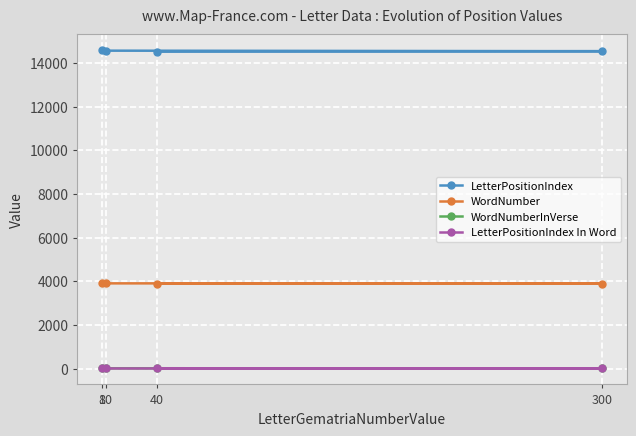

Where does the LetterPositionIndex series first go above 14568?

8